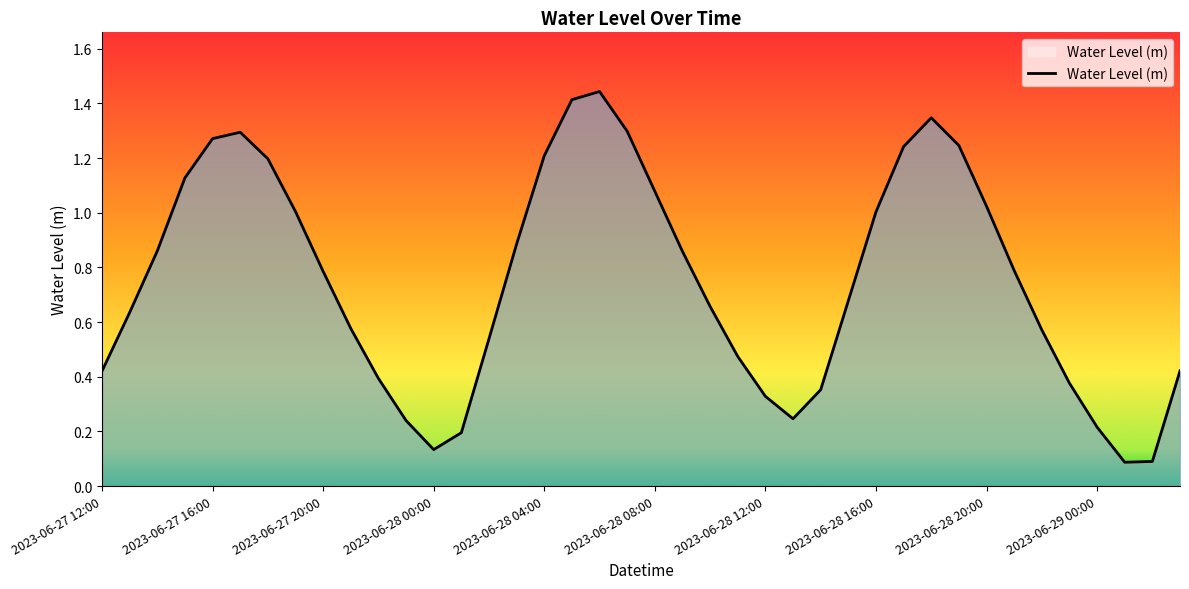

Count the number of categories in the chart.

40